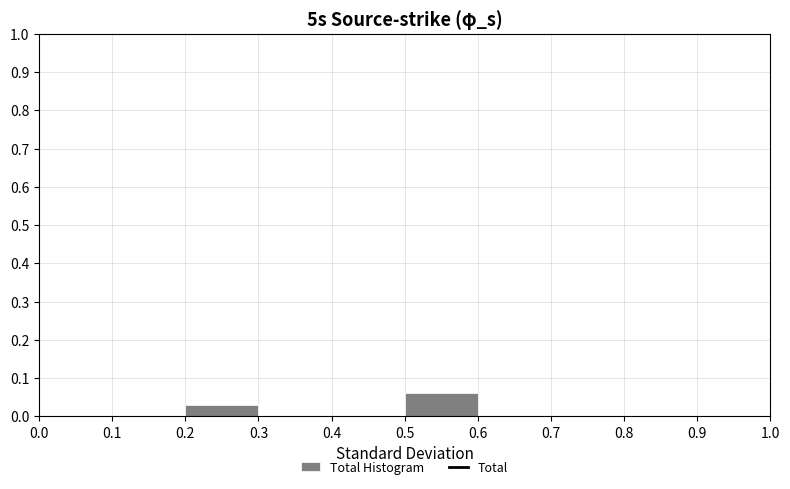

Reading left to right, list every bar in this chart as the range it spans on the x-axis followed by its height. The values are not printed on the chart, so give them approximately, as read against the axis.

0.0 to 0.1: 0
0.1 to 0.2: 0
0.2 to 0.3: 0.03
0.3 to 0.4: 0
0.4 to 0.5: 0
0.5 to 0.6: 0.06
0.6 to 0.7: 0
0.7 to 0.8: 0
0.8 to 0.9: 0
0.9 to 1.0: 0